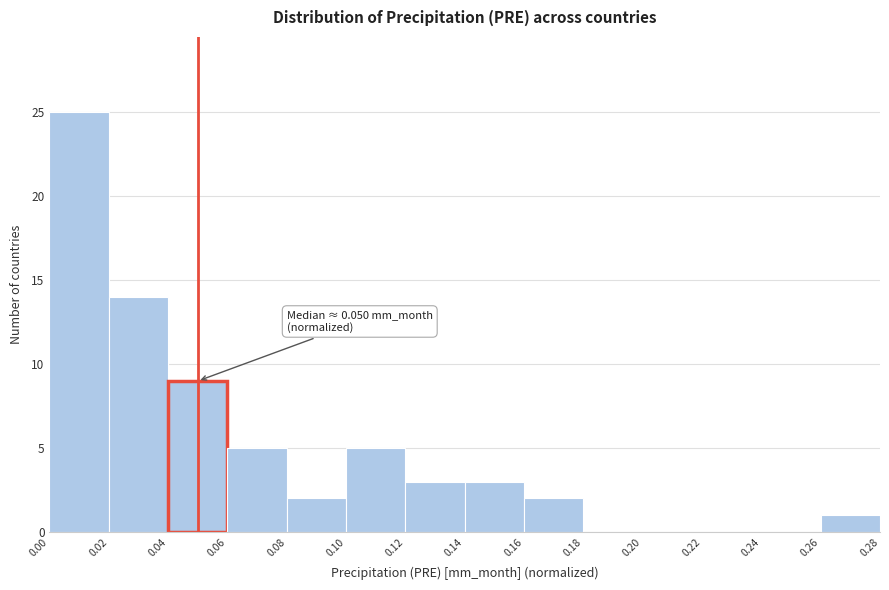

Over which range of the x-axis is the bar tallest?

0.00 to 0.02